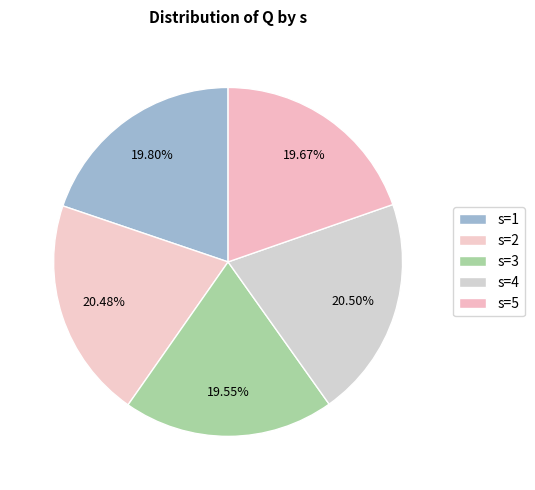

How many slices are in this pie chart?

5